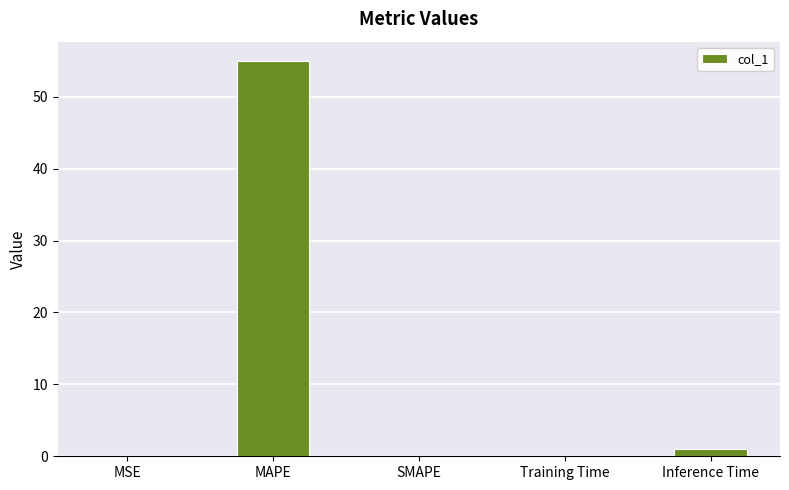

What is the sum of all values?

56.0